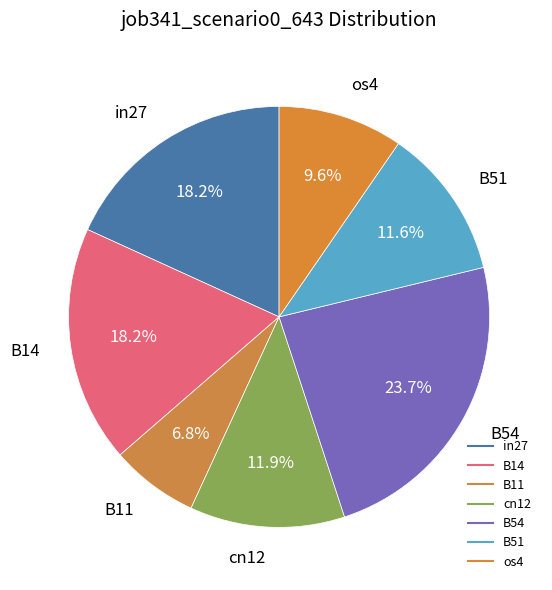

What is the total percentage of B51 and cn12?

23.5%